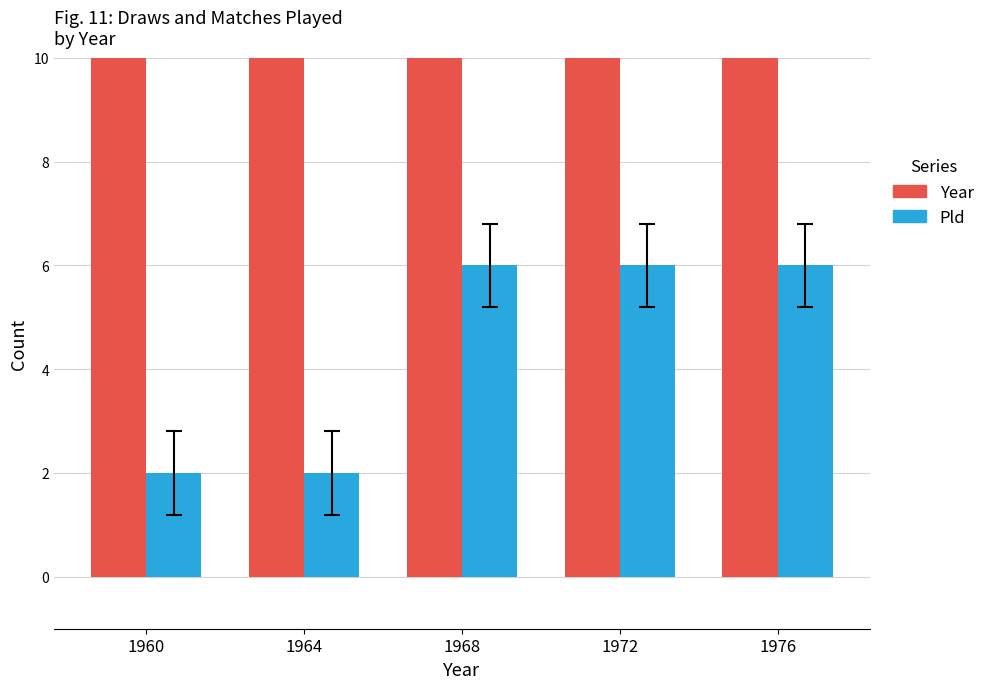

What is the approximate value of Year at 1968, to the nearest 5?

1970